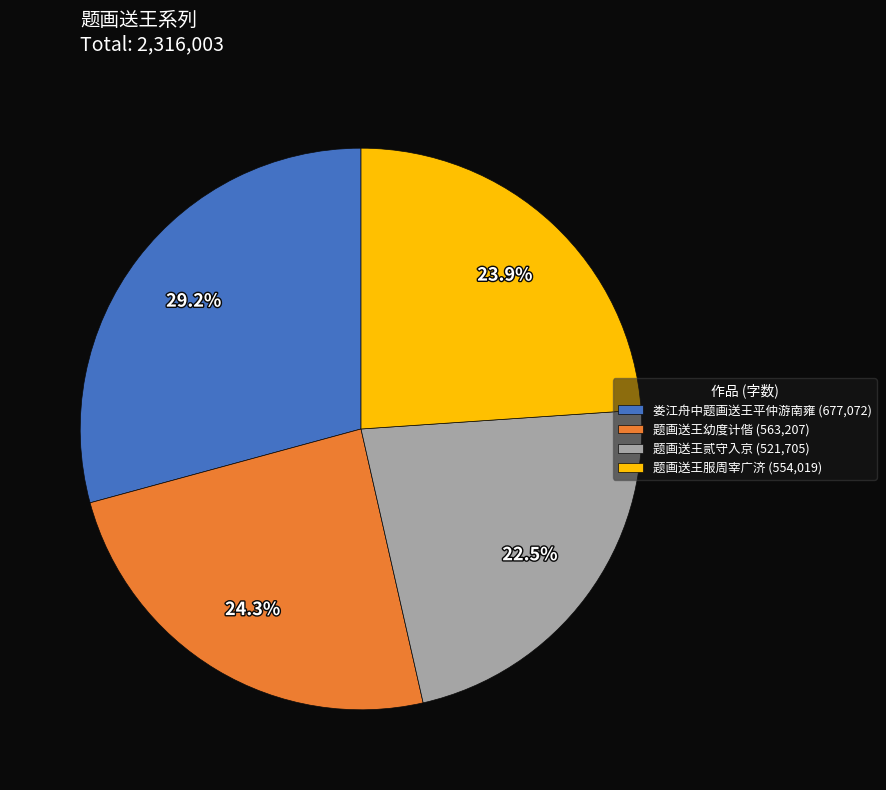

Does any single category account for the majority?

No